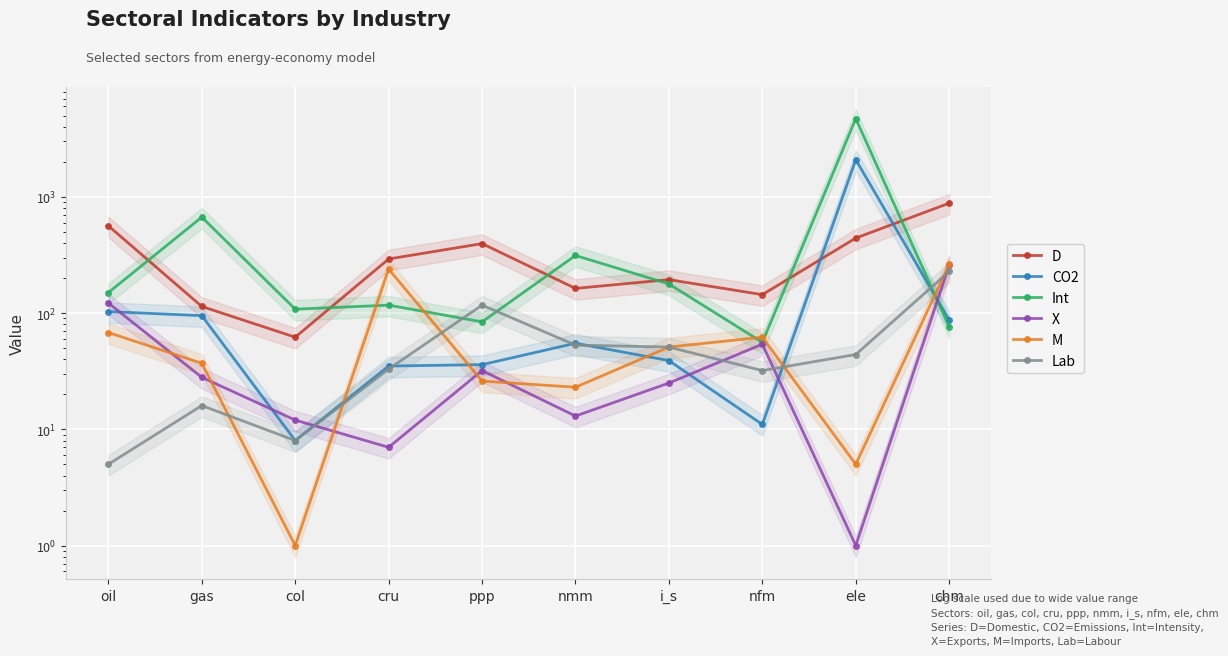

In D, how many points are higher than both neighbors (excluding endpoints)?

2